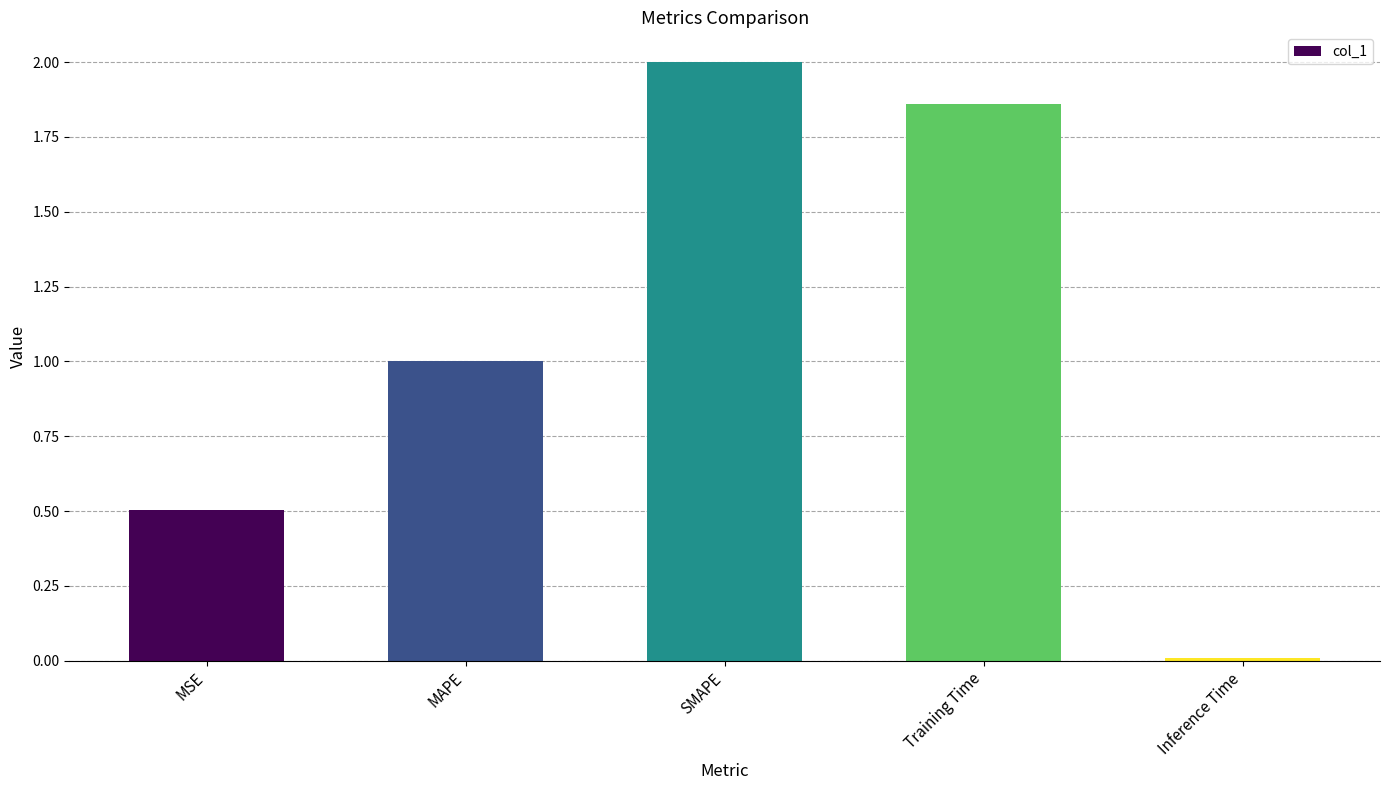

List the labels in order of value, largest first.

SMAPE, Training Time, MAPE, MSE, Inference Time